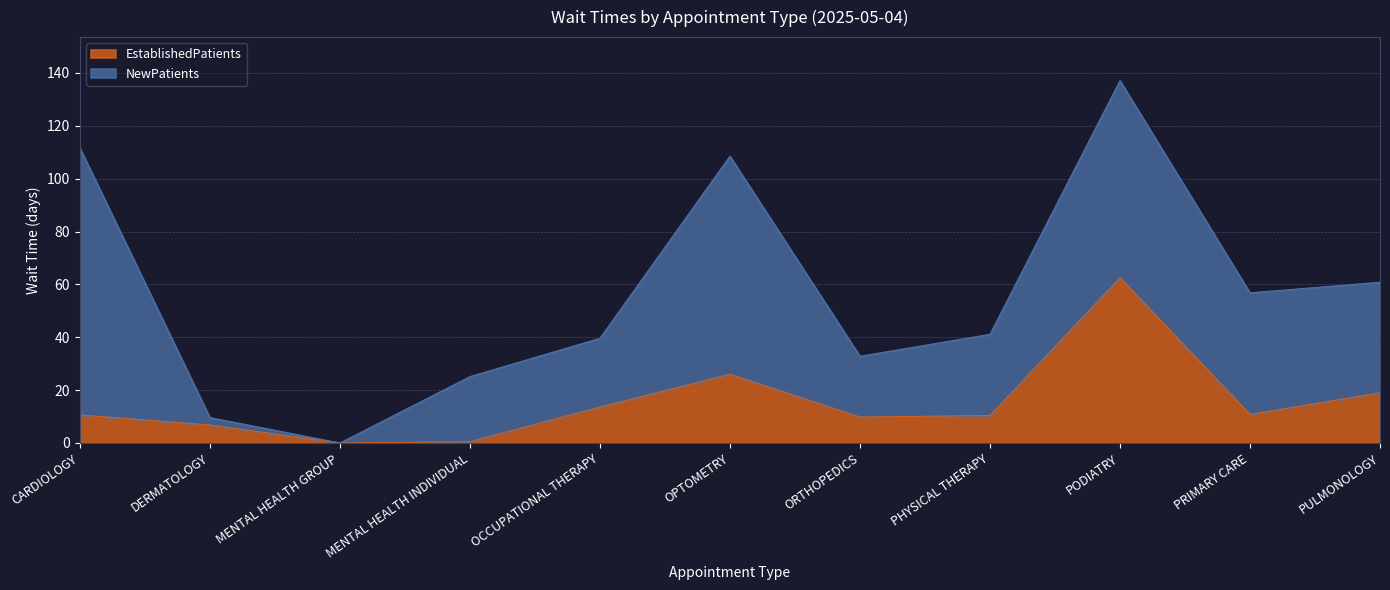

What is the change in value from OCCUPATIONAL THERAPY to ORTHOPEDICS?

-3.8